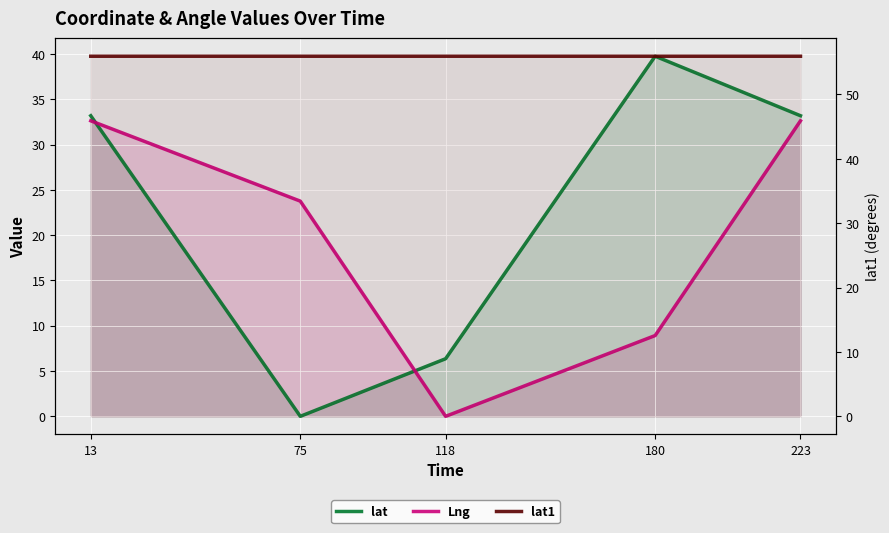

How many interior local valleys does the lat series have?

1